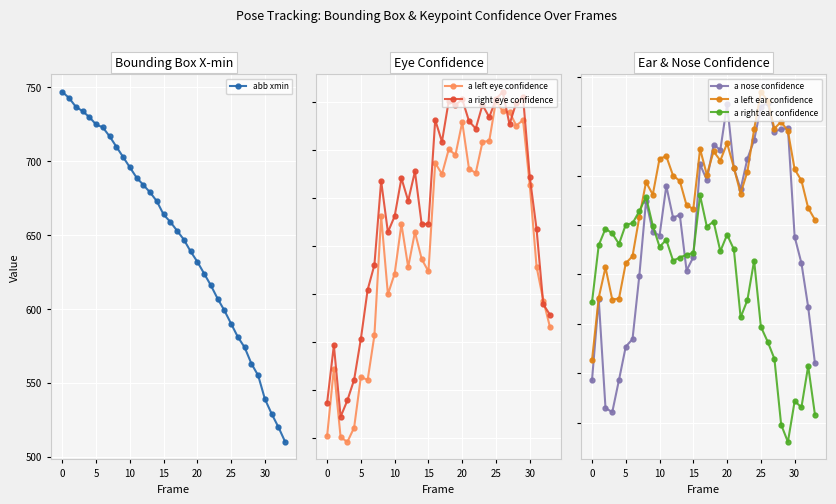

Between 28 and 31, which series saw the biggest shift?

abb xmin